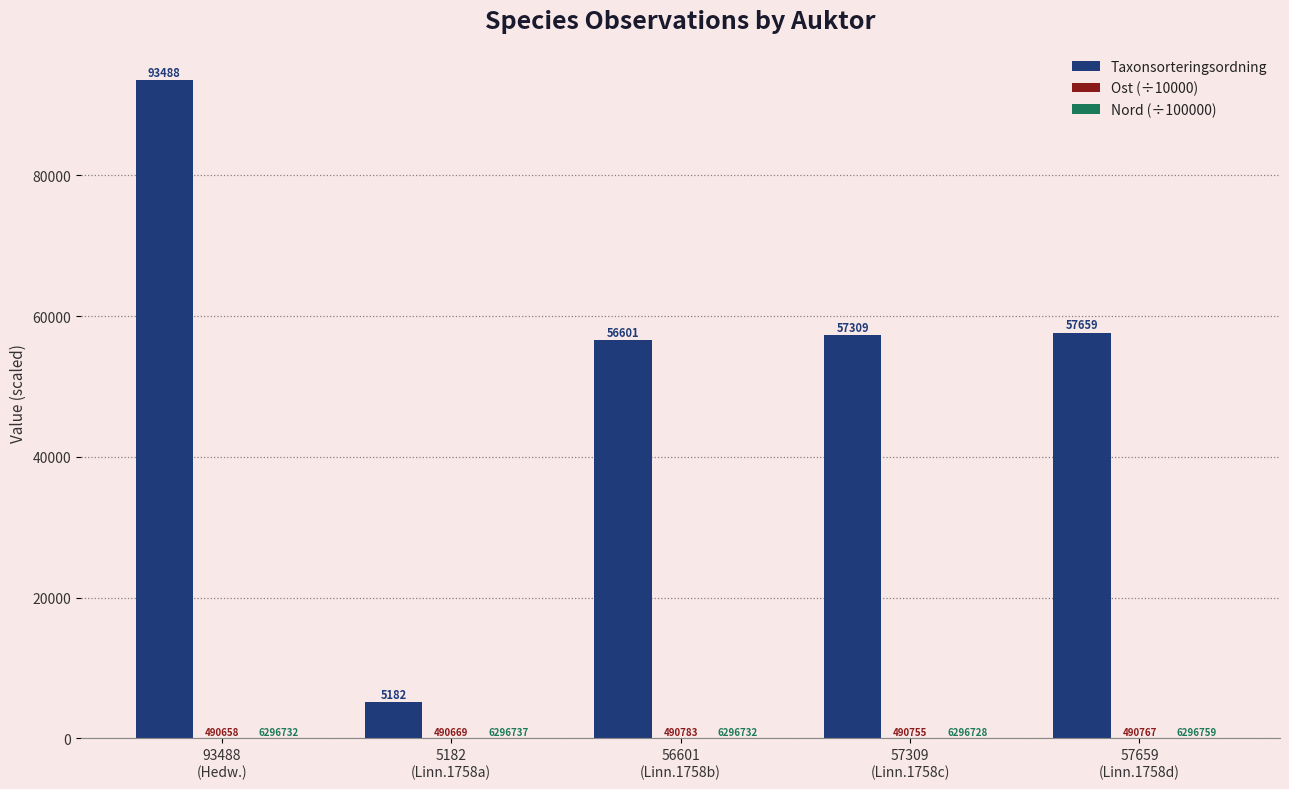

What is the label of the 3rd bar from the left?

56601
(Linn.1758b)